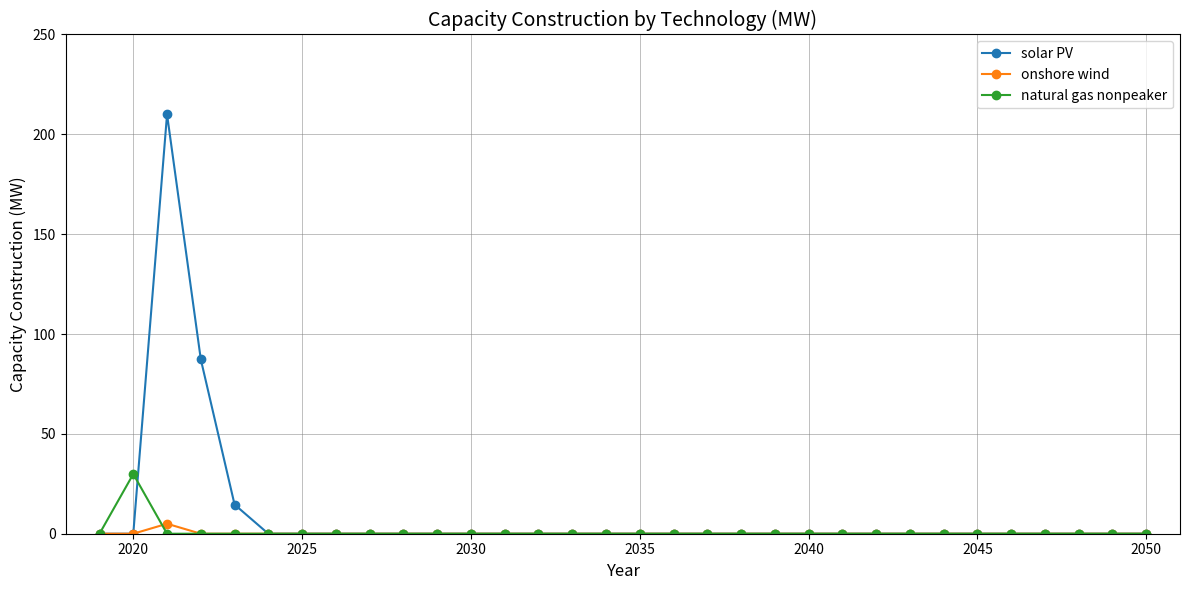

What is the value of the solar PV point at the 5th from the left?

14.6